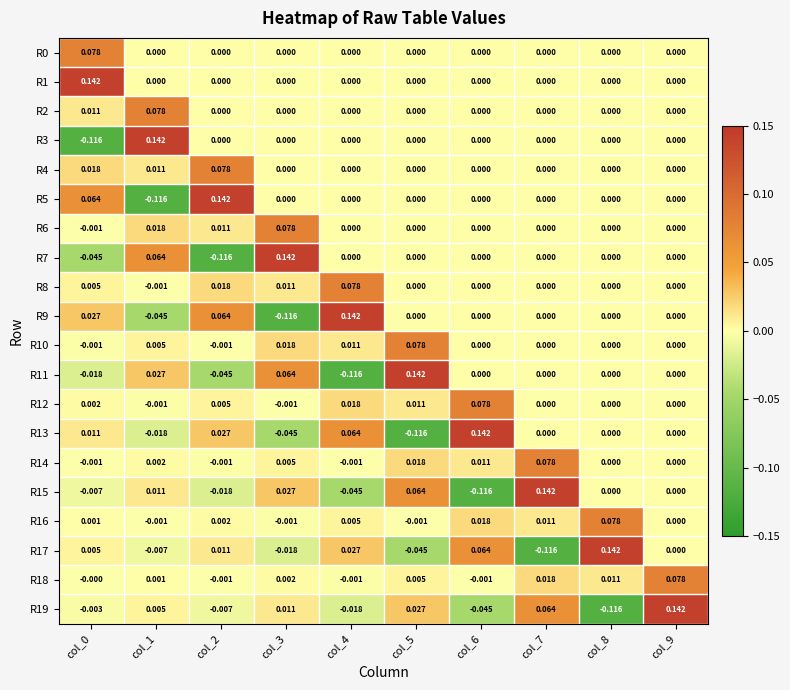

Count the number of data series in this chart.

20